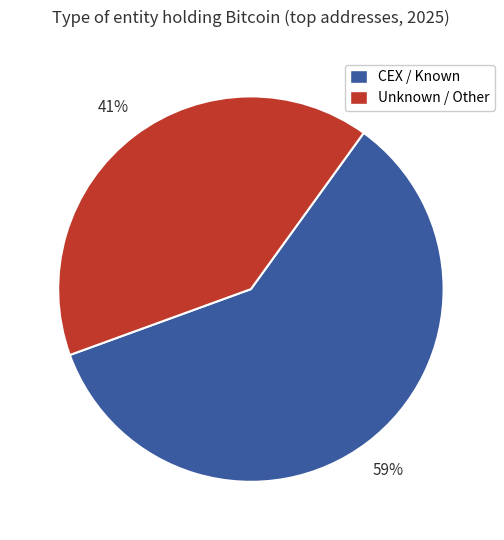

Is there any slice that represents more than half of the pie?

Yes